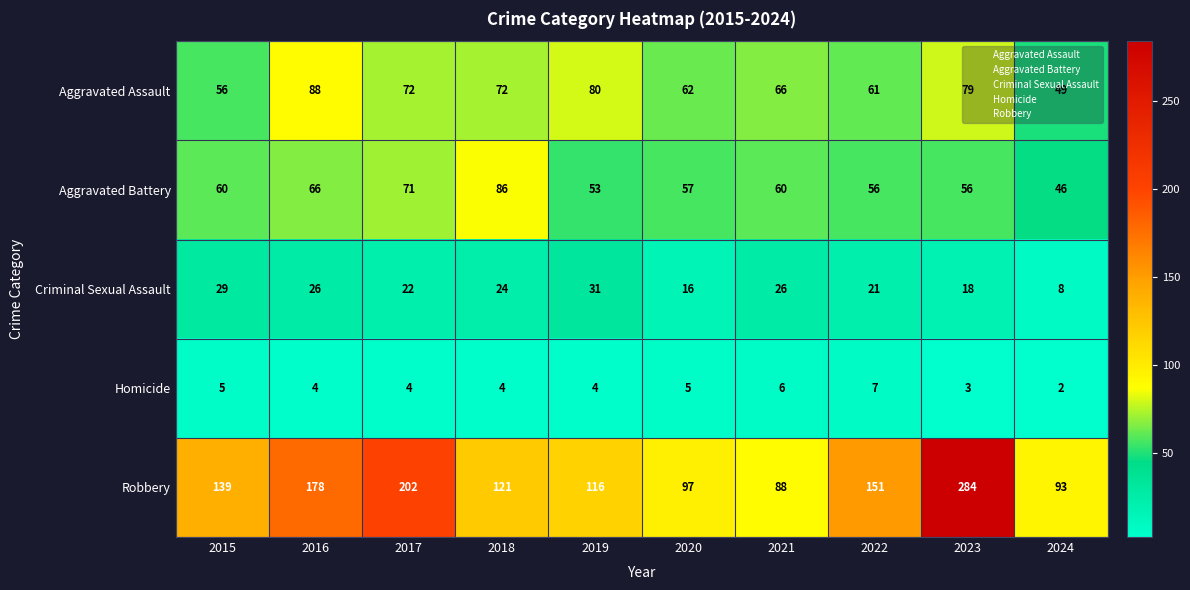

What is the difference between the maximum and minimum values in the Homicide series?

5